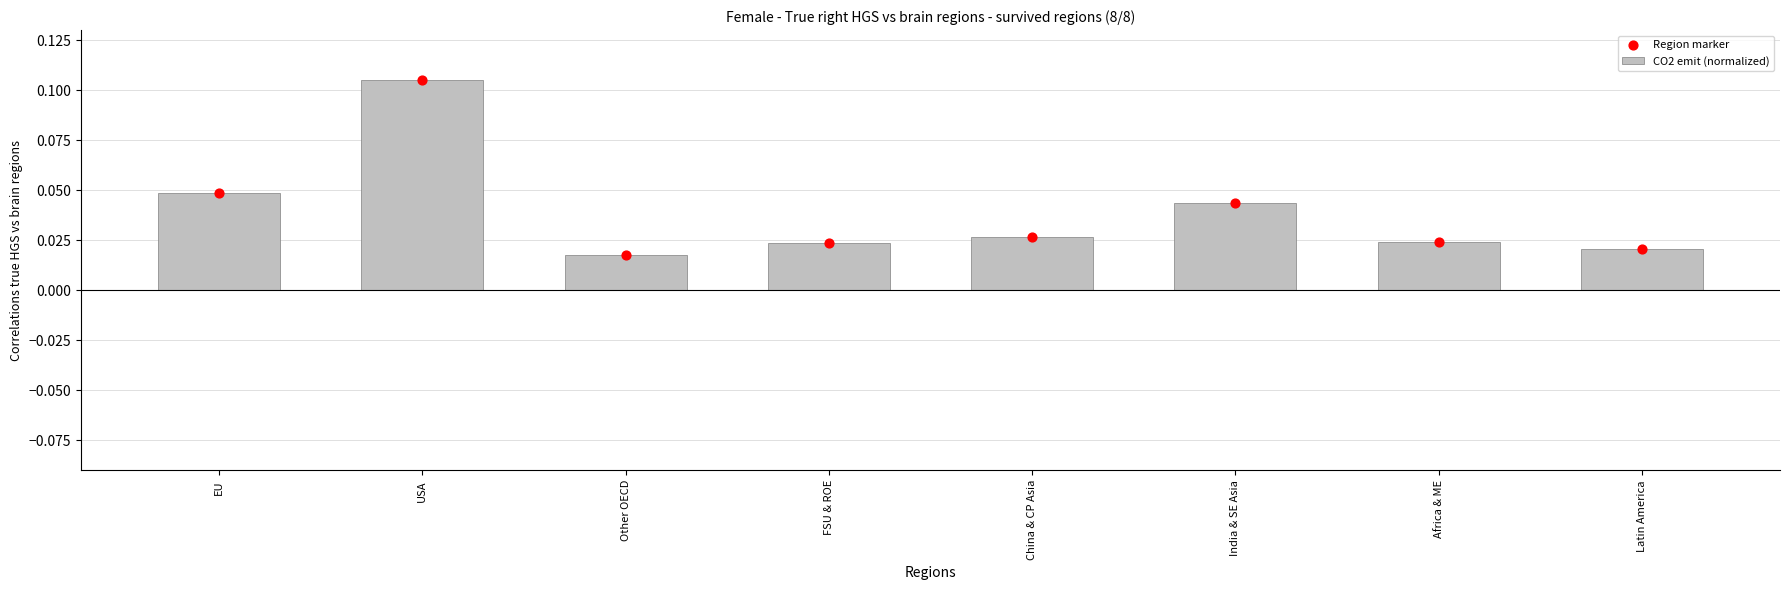

Which series contains the highest Y value?

CO2 emit (normalized)